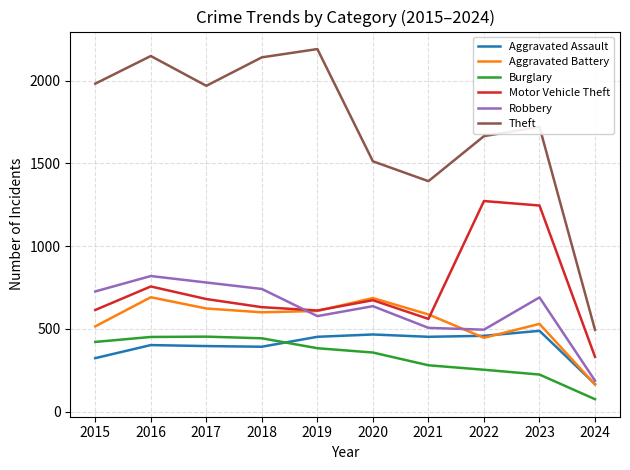

What is the minimum value shown in the chart?

75